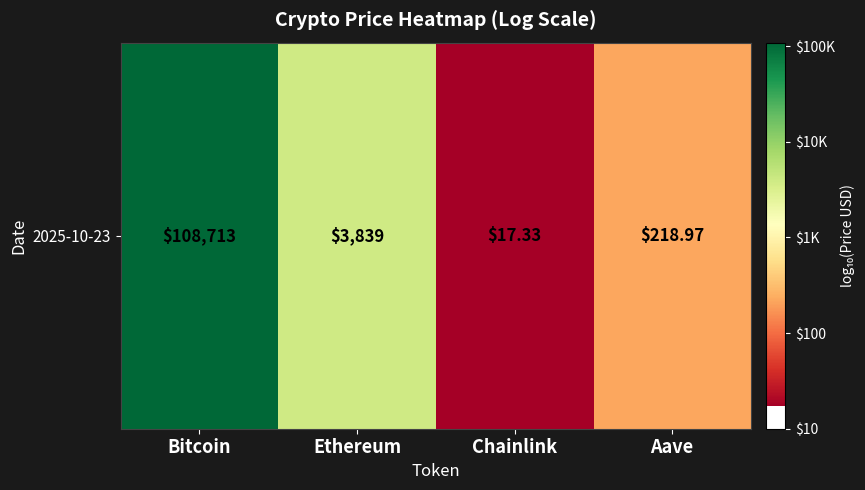

Rank the categories by value from highest to lowest.

Bitcoin, Ethereum, Aave, Chainlink